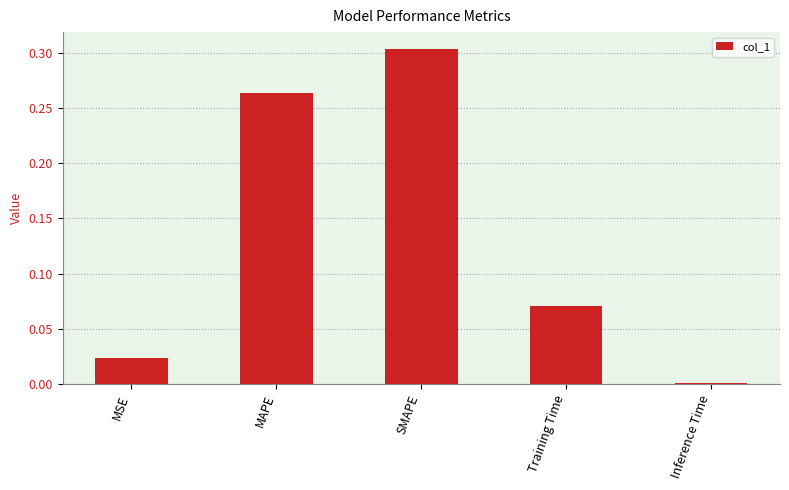

List the labels in order of value, smallest first.

Inference Time, MSE, Training Time, MAPE, SMAPE